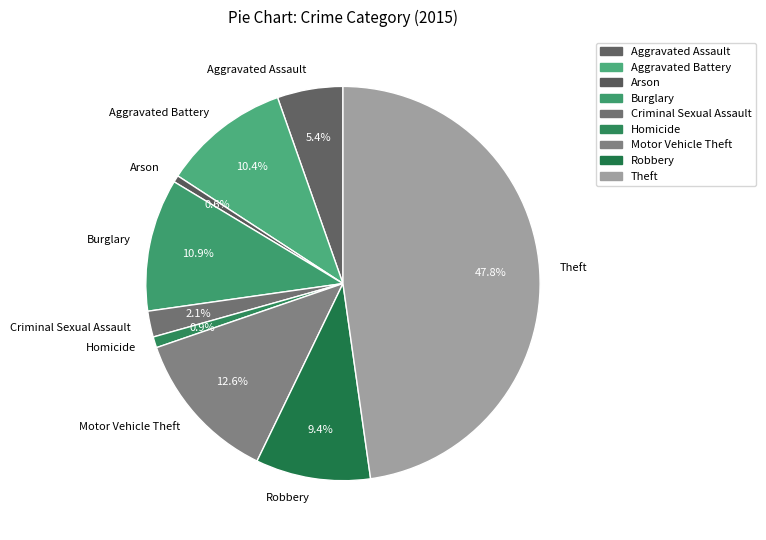

Does Arson represent more than half of the total?

No